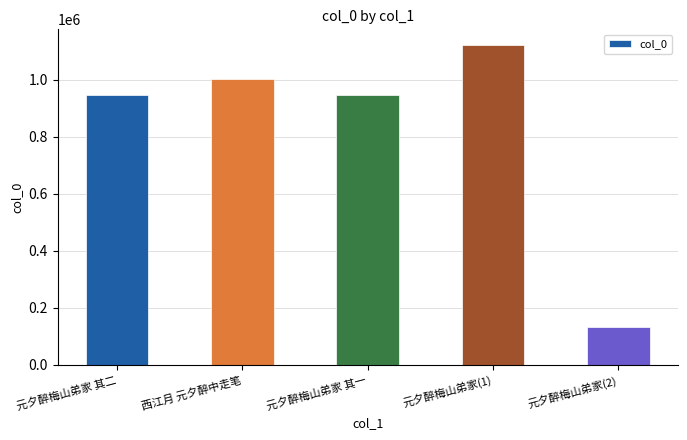

What is the minimum value shown in the chart?

131019